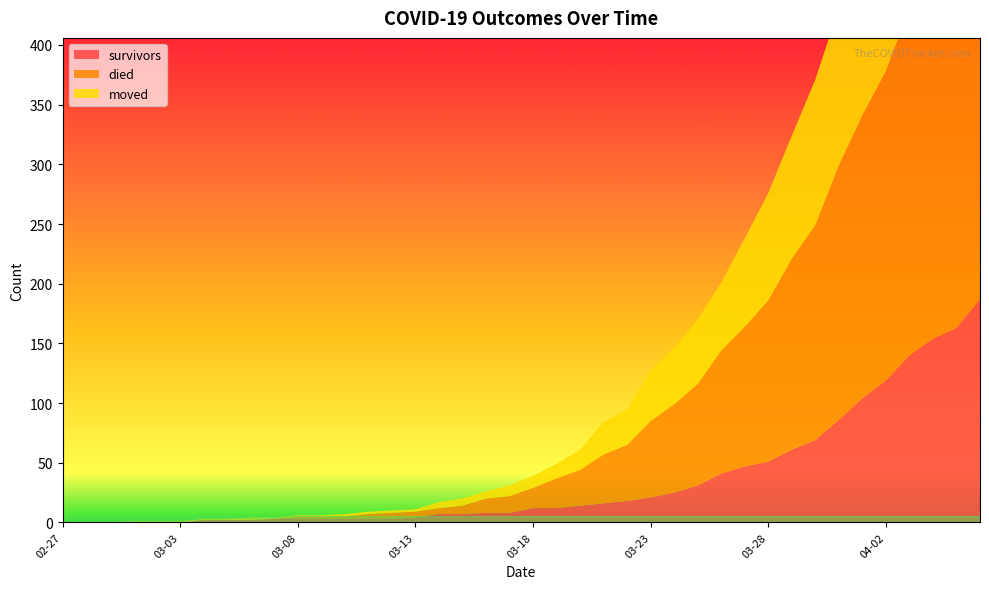

Reading left to right, transcribe all the data shown in this chart.

survivors: 2020-02-27=0	2020-02-28=0	2020-02-29=0	2020-03-01=0	2020-03-02=0	2020-03-03=0	2020-03-04=2	2020-03-05=2	2020-03-06=2	2020-03-07=3	2020-03-08=3	2020-03-09=3	2020-03-10=3	2020-03-11=3	2020-03-12=3	2020-03-13=4	2020-03-14=7	2020-03-15=7	2020-03-16=8	2020-03-17=8	2020-03-18=12	2020-03-19=12	2020-03-20=14	2020-03-21=16	2020-03-22=18	2020-03-23=21	2020-03-24=25	2020-03-25=31	2020-03-26=41	2020-03-27=47	2020-03-28=51	2020-03-29=61	2020-03-30=69	2020-03-31=86	2020-04-01=104	2020-04-02=119	2020-04-03=140	2020-04-04=154	2020-04-05=163	2020-04-06=187
died: 2020-02-27=0	2020-02-28=0	2020-02-29=0	2020-03-01=0	2020-03-02=0	2020-03-03=0	2020-03-04=0	2020-03-05=0	2020-03-06=0	2020-03-07=0	2020-03-08=2	2020-03-09=2	2020-03-10=2	2020-03-11=4	2020-03-12=5	2020-03-13=5	2020-03-14=5	2020-03-15=7	2020-03-16=12	2020-03-17=14	2020-03-18=17	2020-03-19=25	2020-03-20=30	2020-03-21=41	2020-03-22=47	2020-03-23=64	2020-03-24=74	2020-03-25=85	2020-03-26=103	2020-03-27=117	2020-03-28=135	2020-03-29=160	2020-03-30=180	2020-03-31=213	2020-04-01=237	2020-04-02=259	2020-04-03=290	2020-04-04=309	2020-04-05=333	2020-04-06=353
moved: 2020-02-27=0	2020-02-28=0	2020-02-29=0	2020-03-01=1	2020-03-02=1	2020-03-03=1	2020-03-04=1	2020-03-05=1	2020-03-06=2	2020-03-07=1	2020-03-08=1	2020-03-09=1	2020-03-10=2	2020-03-11=2	2020-03-12=2	2020-03-13=2	2020-03-14=5	2020-03-15=6	2020-03-16=6	2020-03-17=9	2020-03-18=10	2020-03-19=12	2020-03-20=17	2020-03-21=27	2020-03-22=30	2020-03-23=42	2020-03-24=47	2020-03-25=54	2020-03-26=57	2020-03-27=74	2020-03-28=90	2020-03-29=103	2020-03-30=122	2020-03-31=132	2020-04-01=142	2020-04-02=153	2020-04-03=161	2020-04-04=177	2020-04-05=197	2020-04-06=210